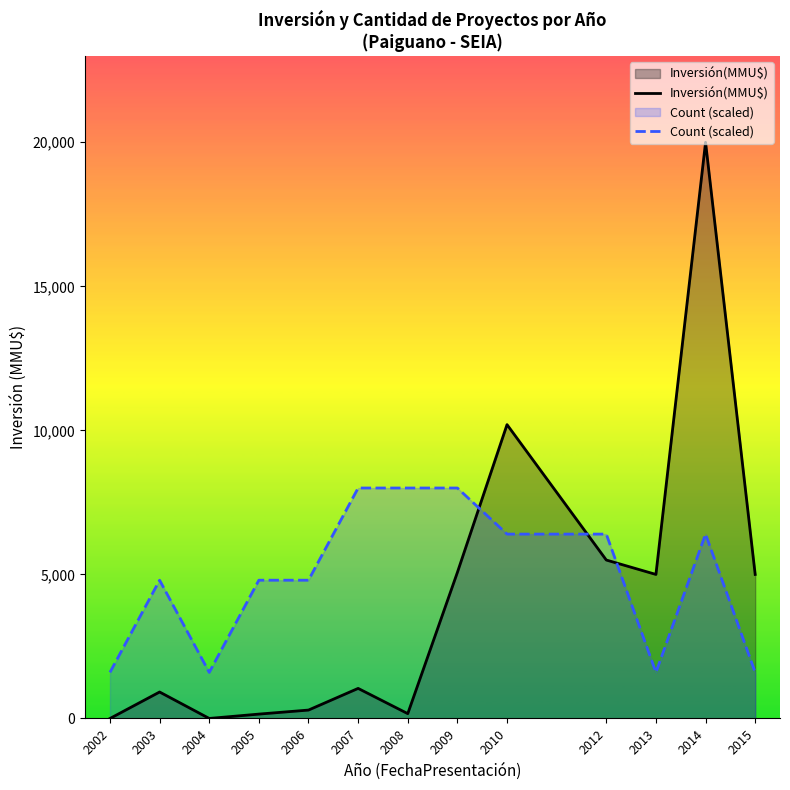

Reading left to right, what are all the values shown in this chart?

Inversión(MMU$): 0	919	1	152	292	1044	168	5071	10200	5500	5000	20000	5000
Count (scaled): 1600	4800	1600	4800	4800	8000	8000	8000	6400	6400	1600	6400	1600